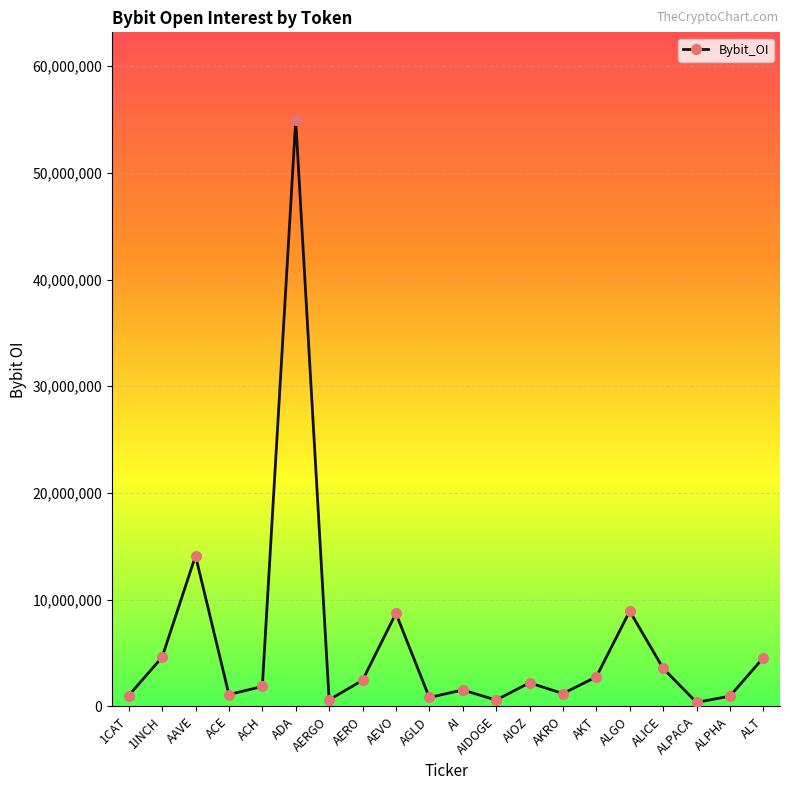

Between AKT and ACH, which is larger?

AKT